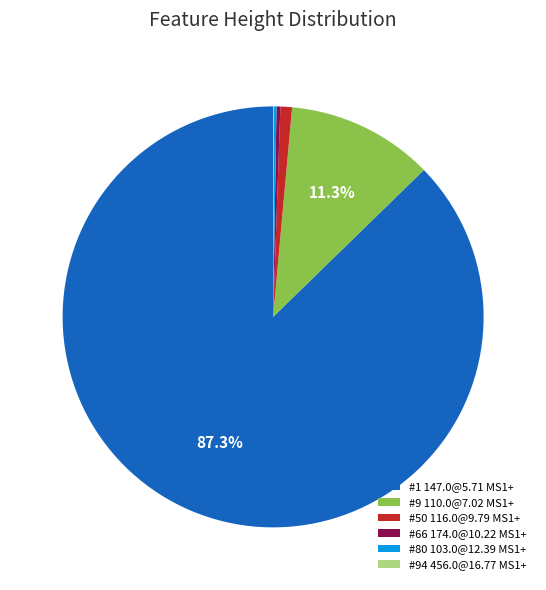

Which slice represents more than half of the pie?

#1 147.0@5.71 MS1+